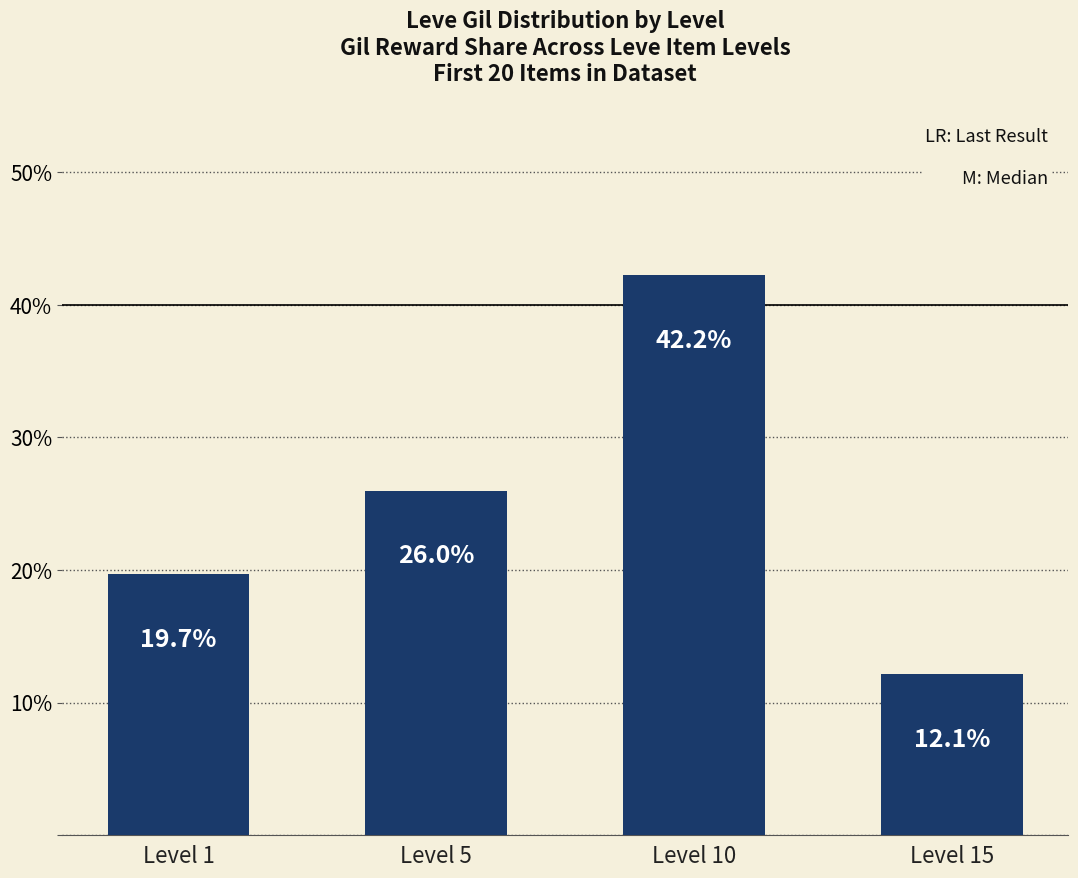

Which category has the highest value across all series?

Level 10